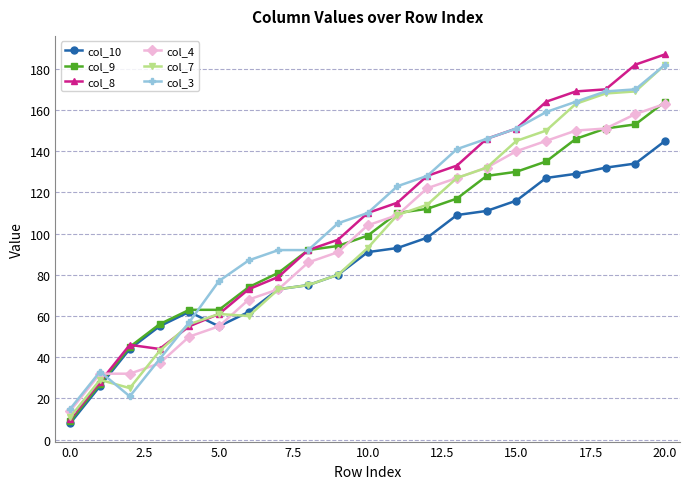

What is the smallest value displayed?

8